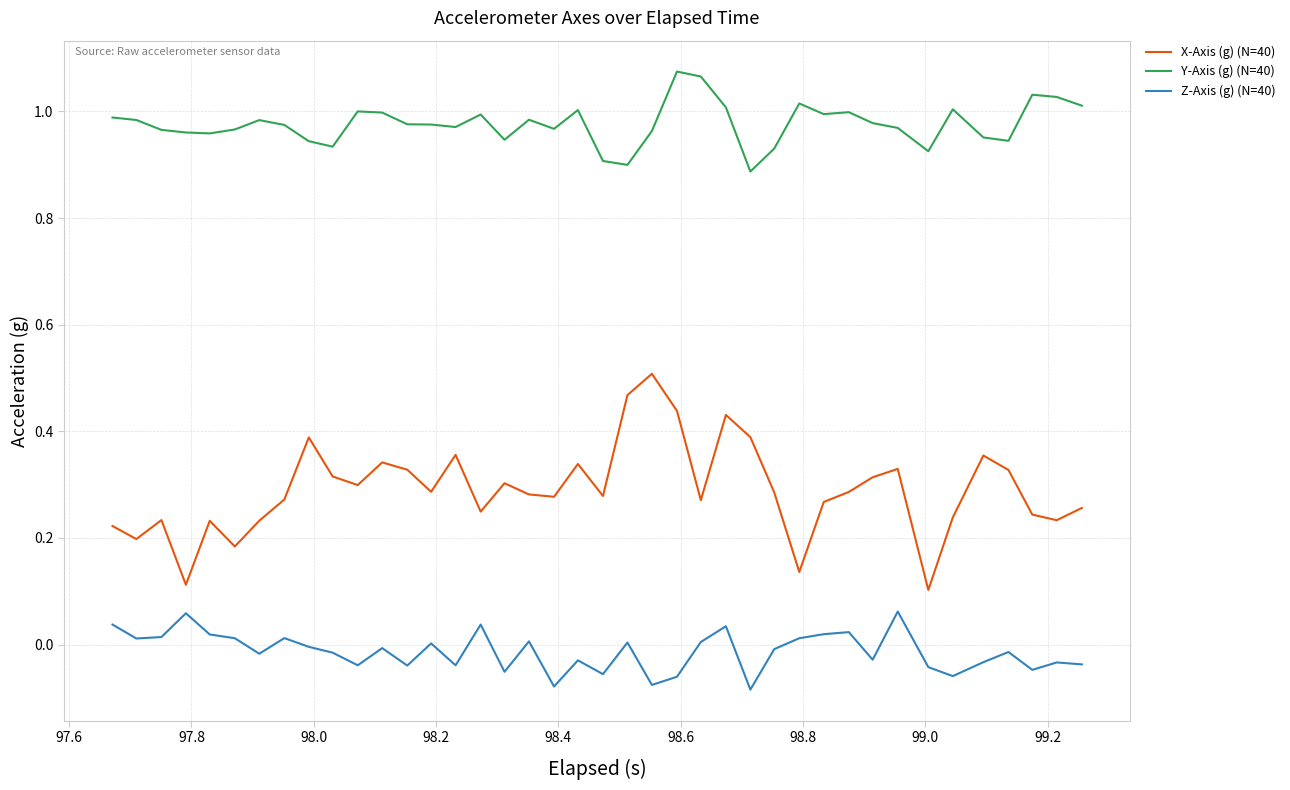

True or false: Z-Axis (g) (N=40) and X-Axis (g) (N=40) intersect in this chart.

False